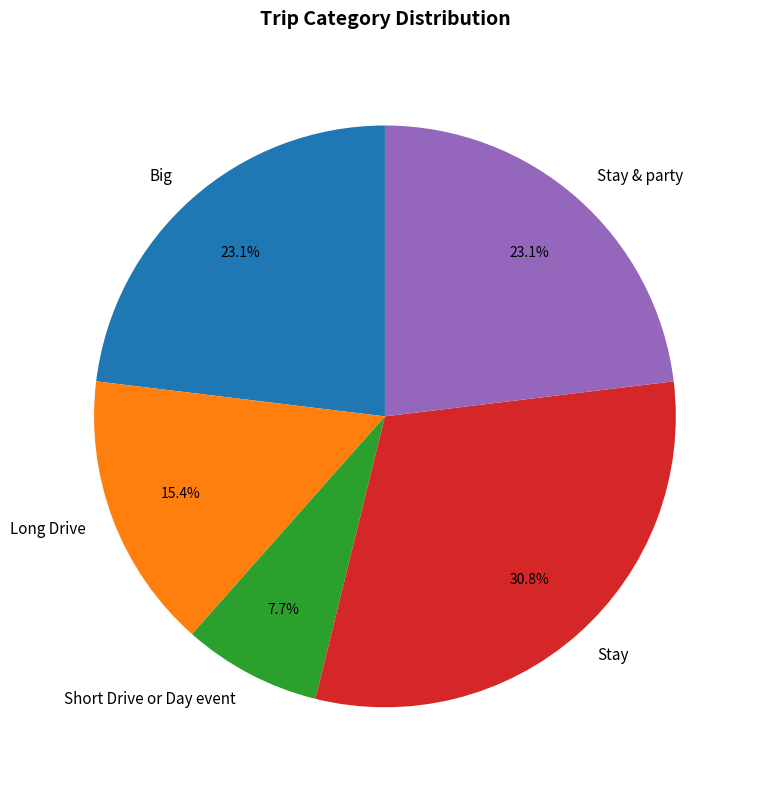

True or false: Long Drive accounts for 29% of the total.

False